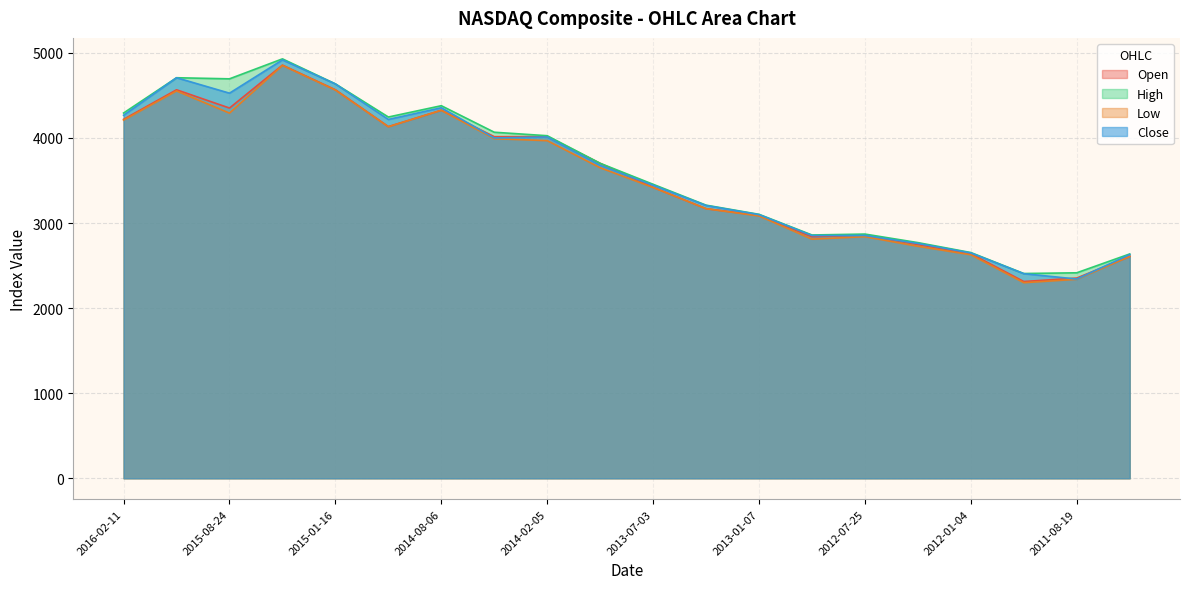

What is the minimum value for Low?

2298.9